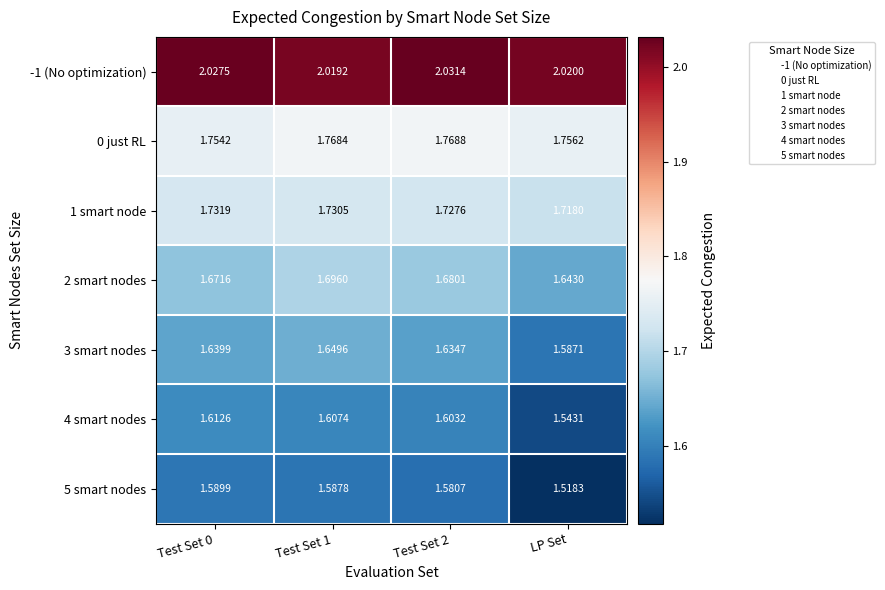

Where is 1 smart node nearest to the value 1?

LP Set